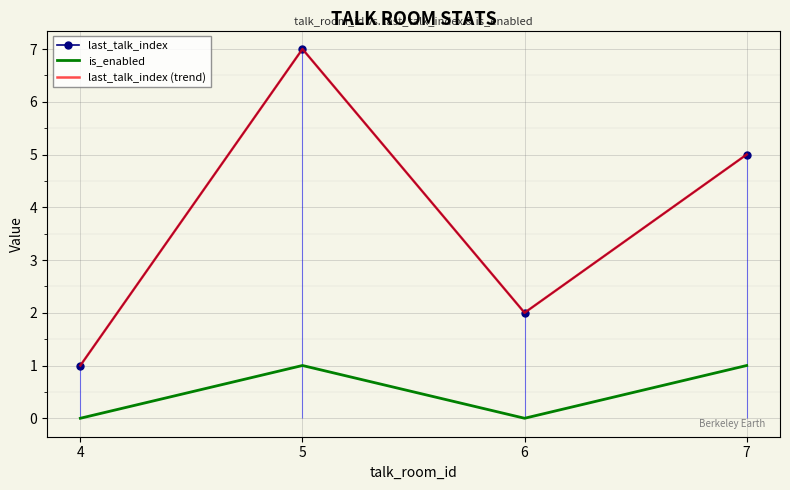

How many lines are shown in the chart?

3